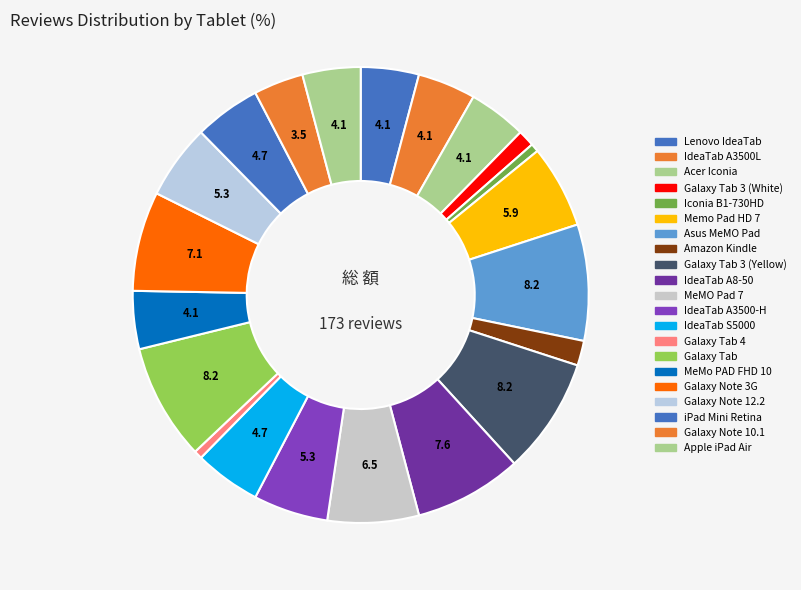

To the nearest percent, what percentage of the pie is iPad Mini Retina?

5%